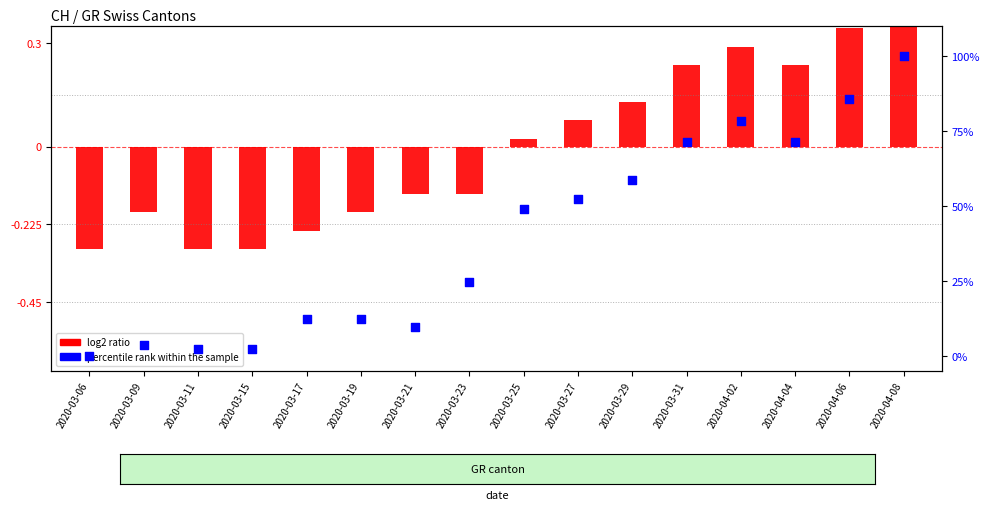

At how many categories does at least one series exceed 66?

5